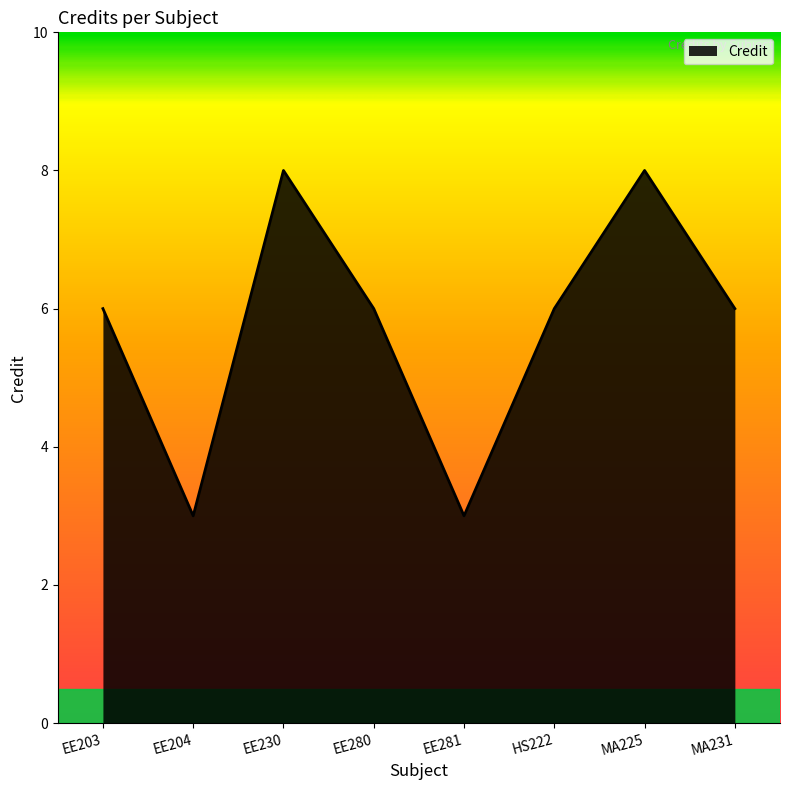

What is the sum of the values at EE281 and EE203?

9